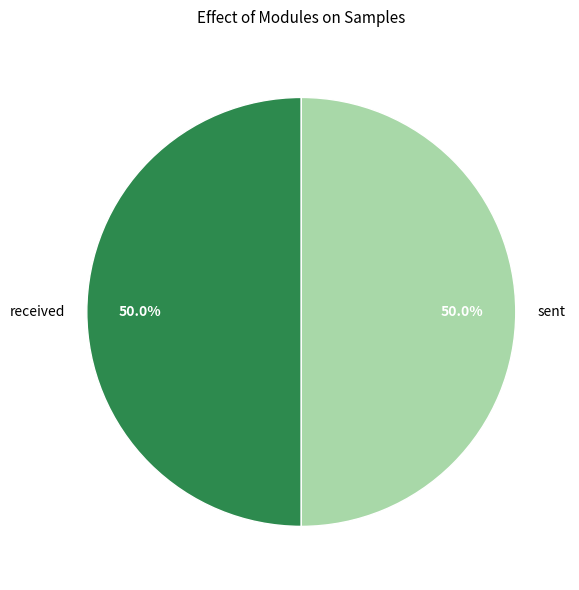

Count the number of slices in the pie.

2